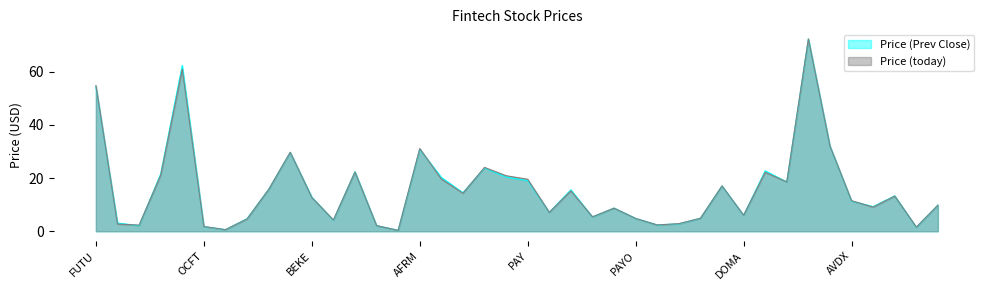

Where is Price (Prev Close) nearest to the value 36?

NVEI